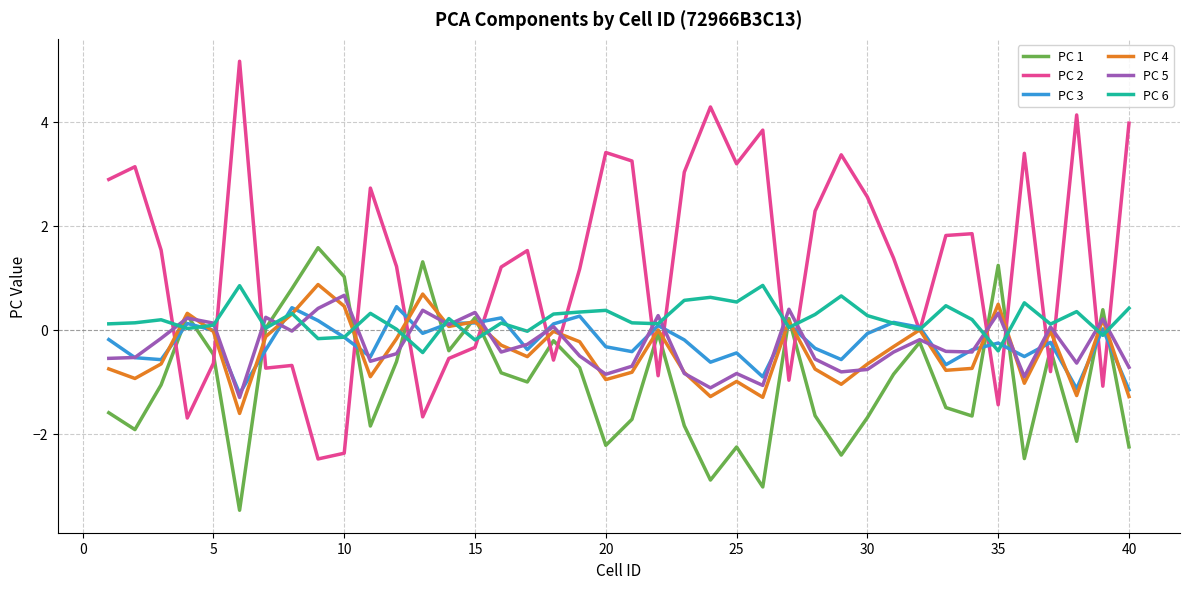

Which series has the largest total across all categories?

PC 2